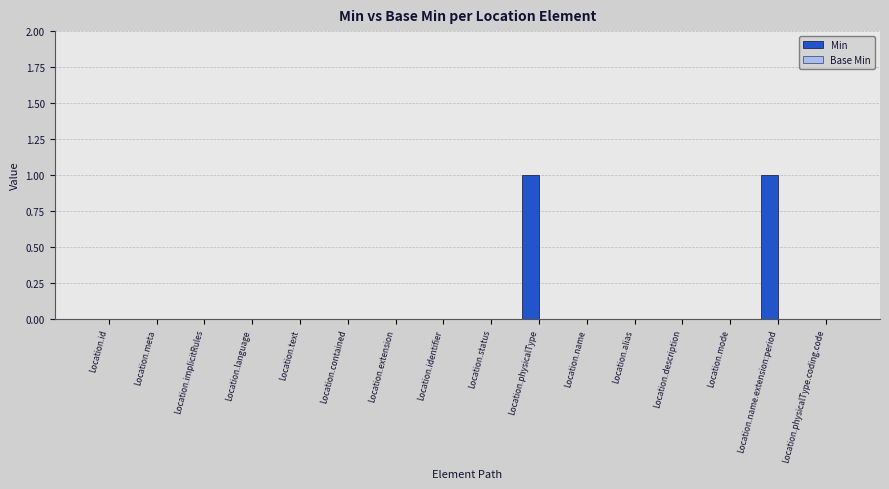

Reading left to right, what are all the values shown in this chart?

Location.id=0	Location.meta=0	Location.implicitRules=0	Location.language=0	Location.text=0	Location.contained=0	Location.extension=0	Location.identifier=0	Location.status=0	Location.physicalType=1	Location.name=0	Location.alias=0	Location.description=0	Location.mode=0	Location.name.extension:period=1	Location.physicalType.coding.code=0